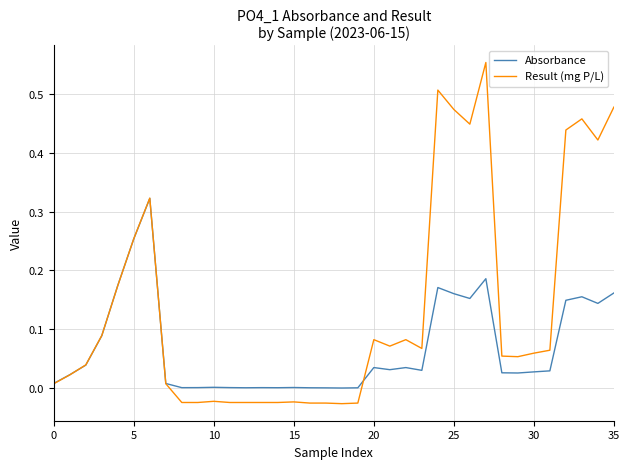

List the series in order of their peak value, highest first.

Result (mg P/L), Absorbance